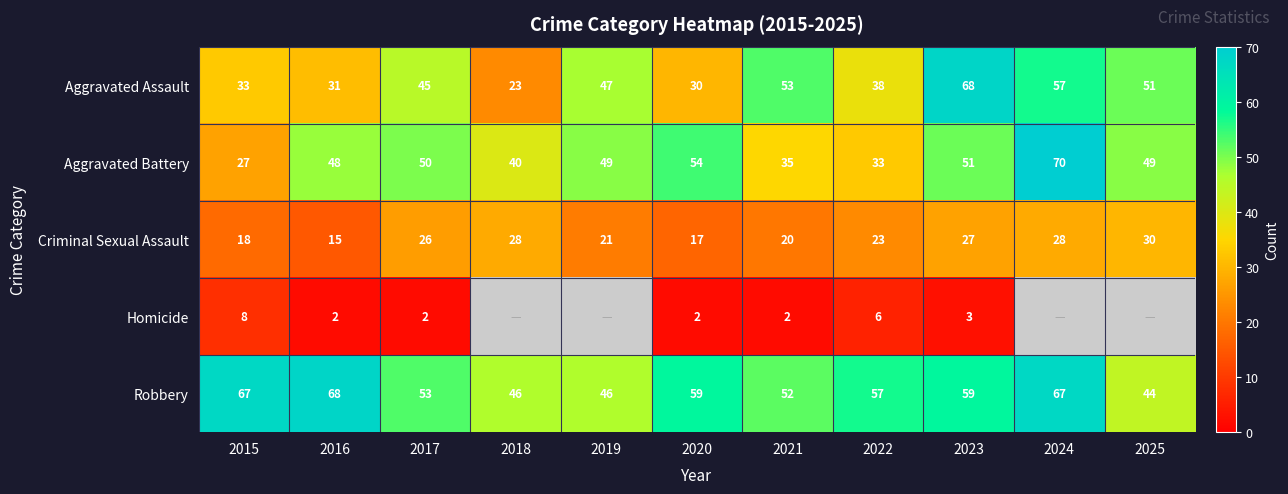

Rank the series at 2021 from lowest to highest value.

Homicide, Criminal Sexual Assault, Aggravated Battery, Robbery, Aggravated Assault